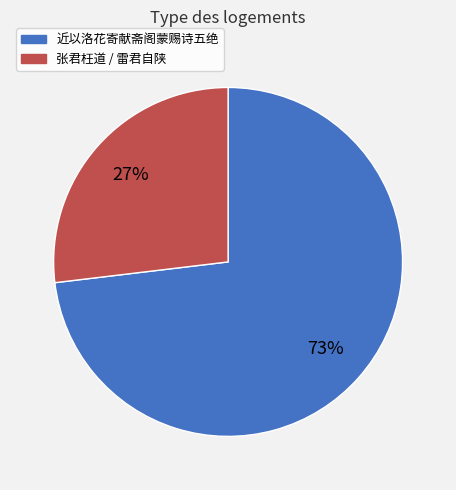

To the nearest percent, what is the difference between the largest and smallest slice percentages?

46%